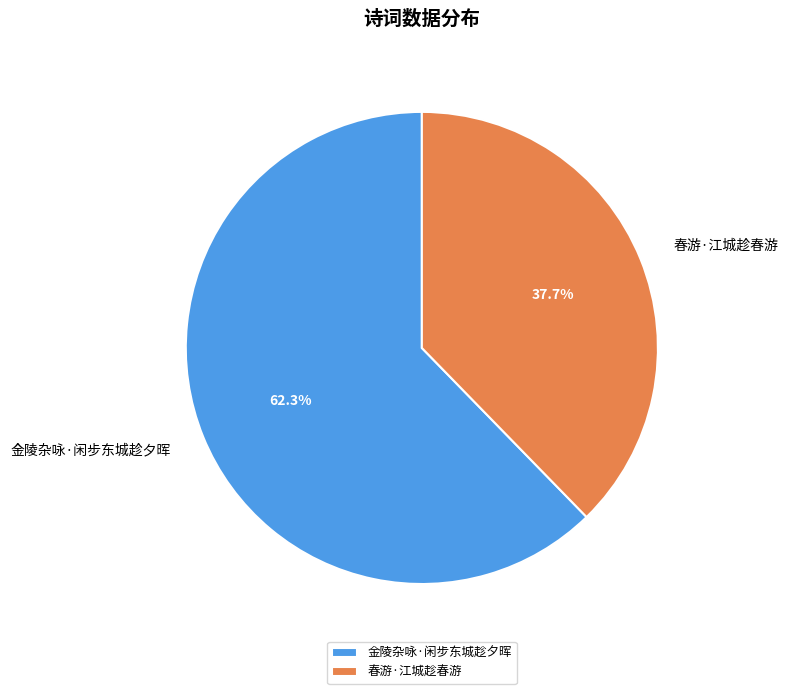

To the nearest percent, what is the difference between the largest and smallest slice percentages?

25%